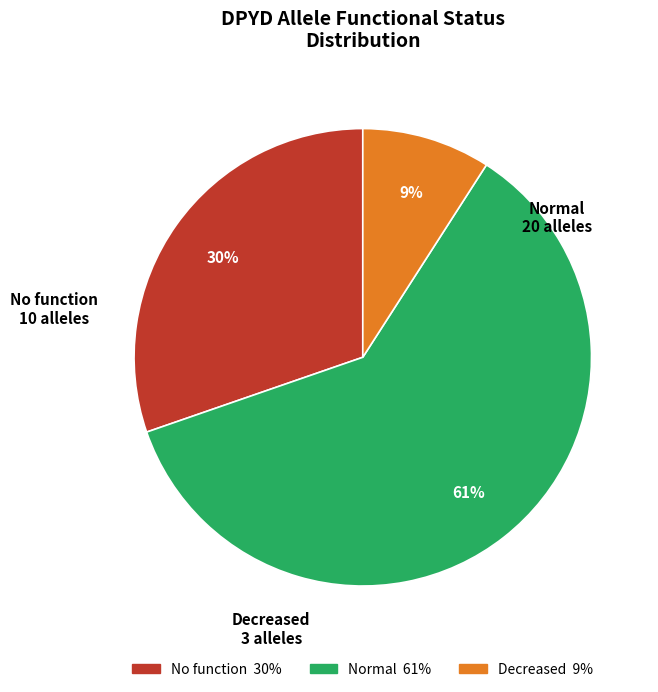

To the nearest percent, what is the average slice percentage?

33%